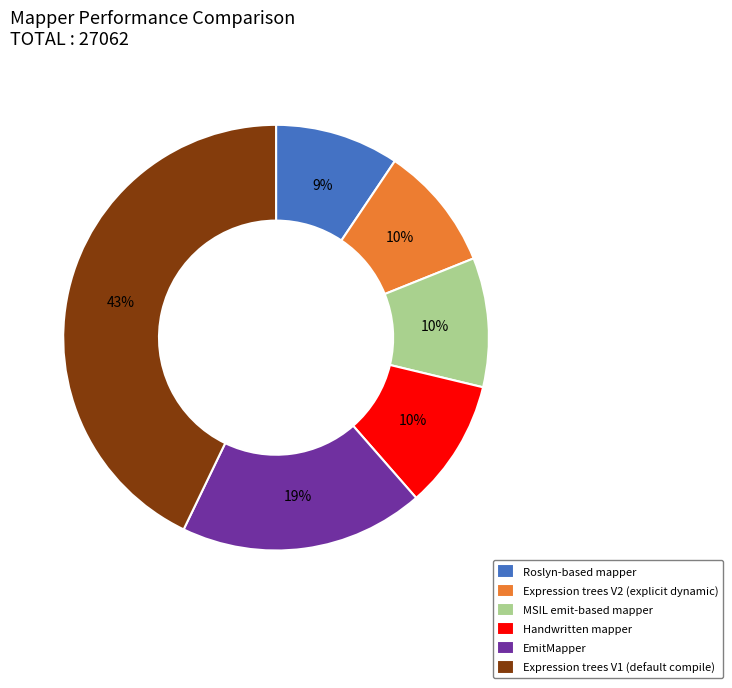

To the nearest percent, what portion does EmitMapper represent?

19%